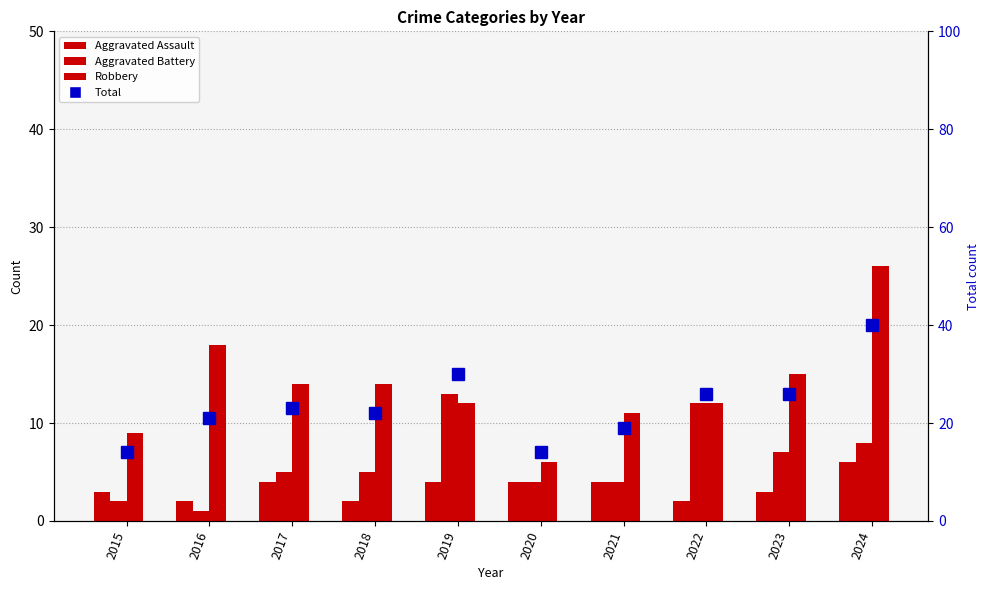

What is the difference between the maximum and second lowest values in the Aggravated Battery series?

11